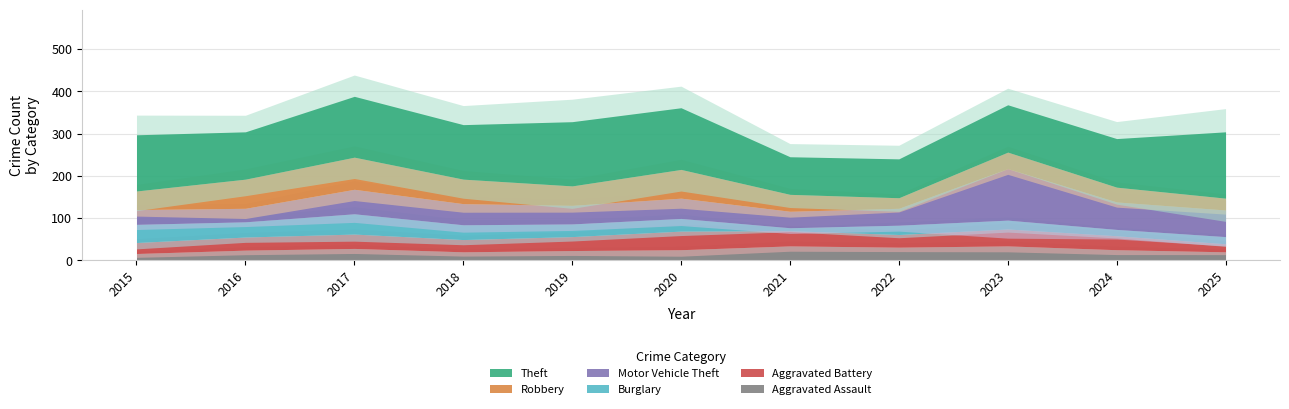

At which category does Motor Vehicle Theft reach its first local valley?

2016